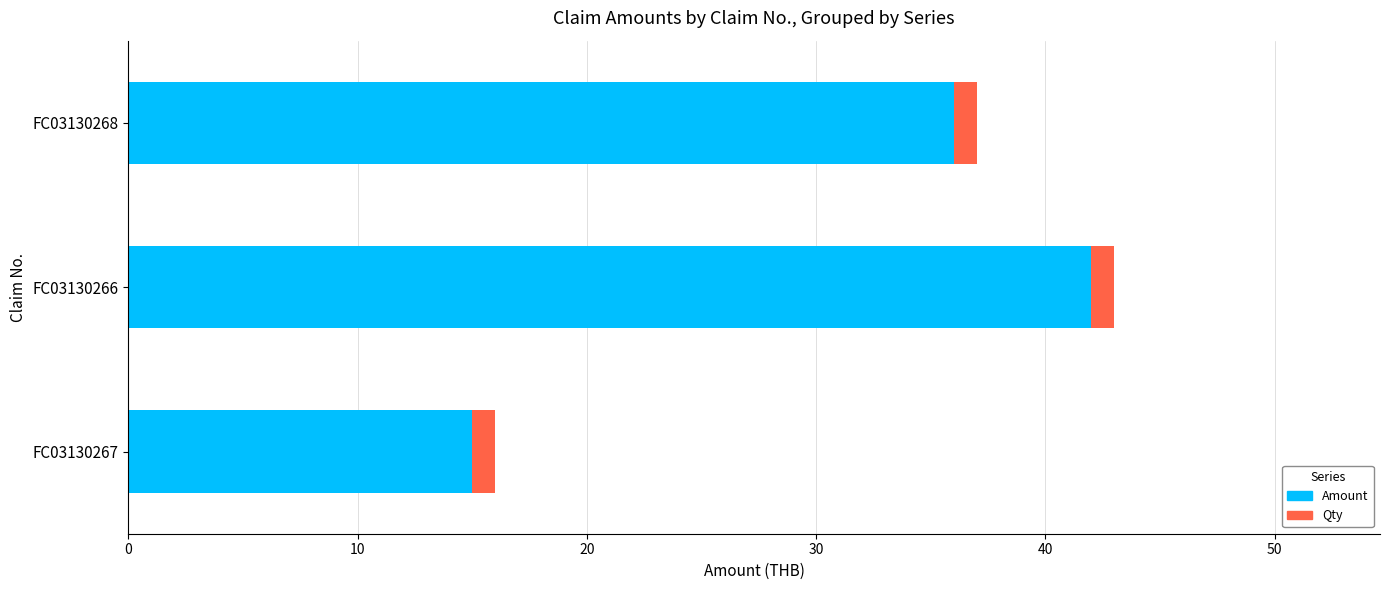

The Amount series shows 42 at FC03130266. True or false?

True